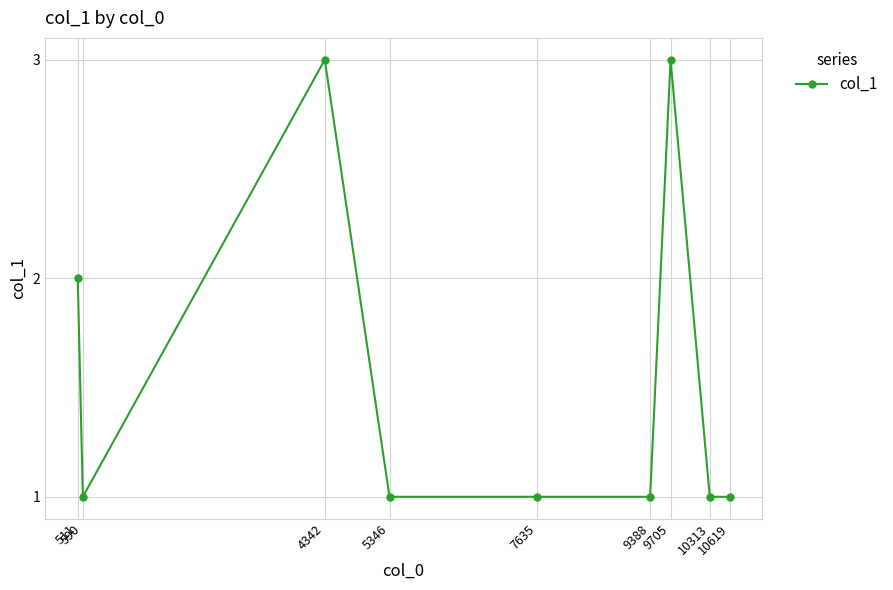

The chart shows a value of 3 at 4342. True or false?

True